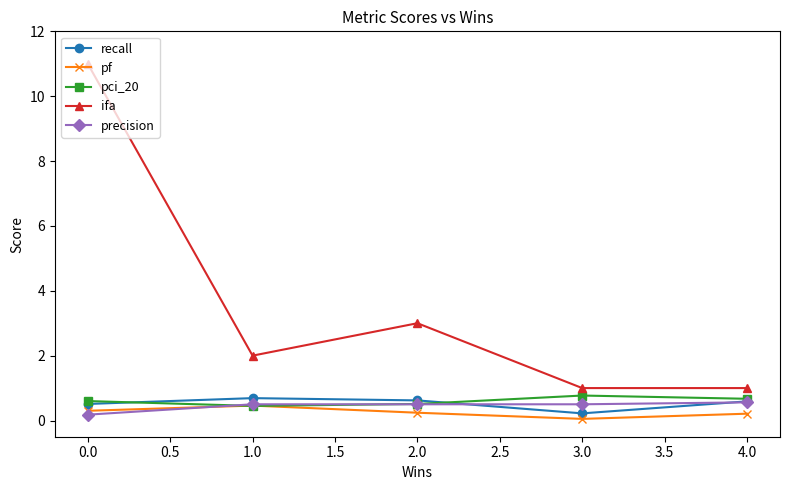

In pf, how many points are higher than both neighbors (excluding endpoints)?

1